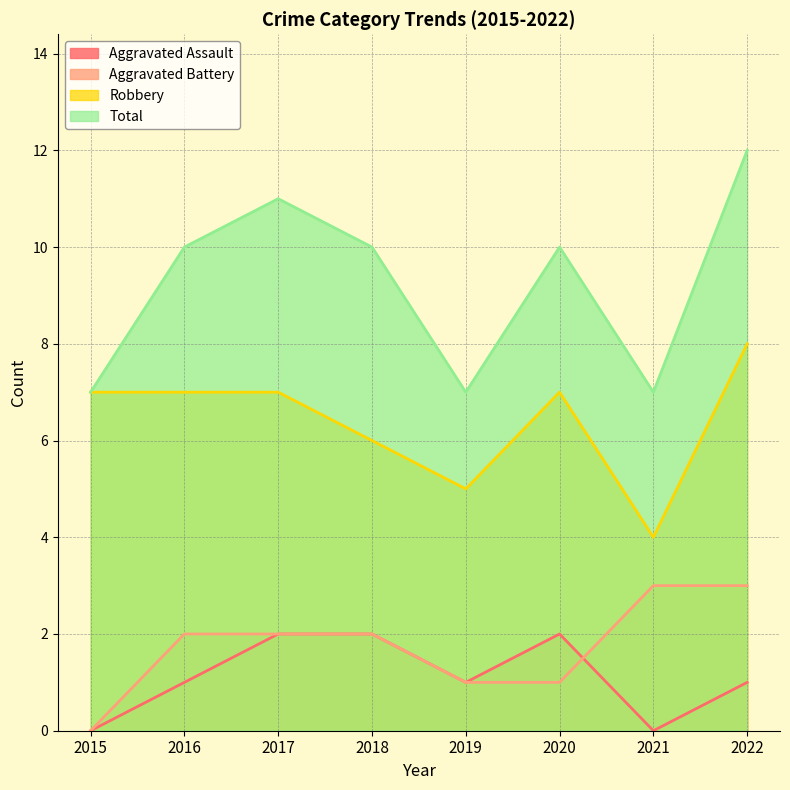

The Total series shows 11 at 2017. True or false?

True